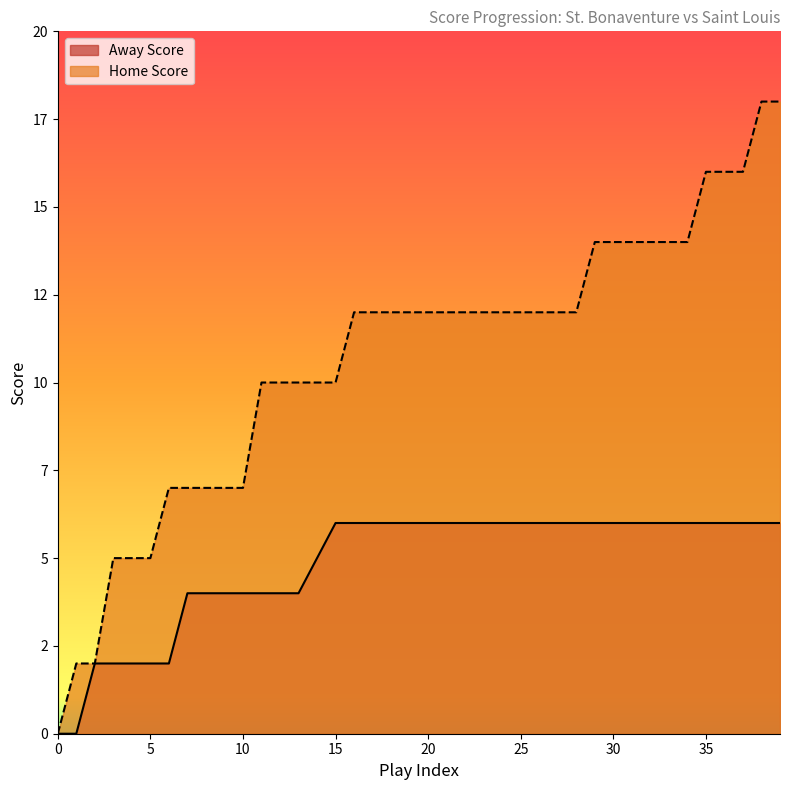

What is the difference between the Away Score values at 10 and 35?

2